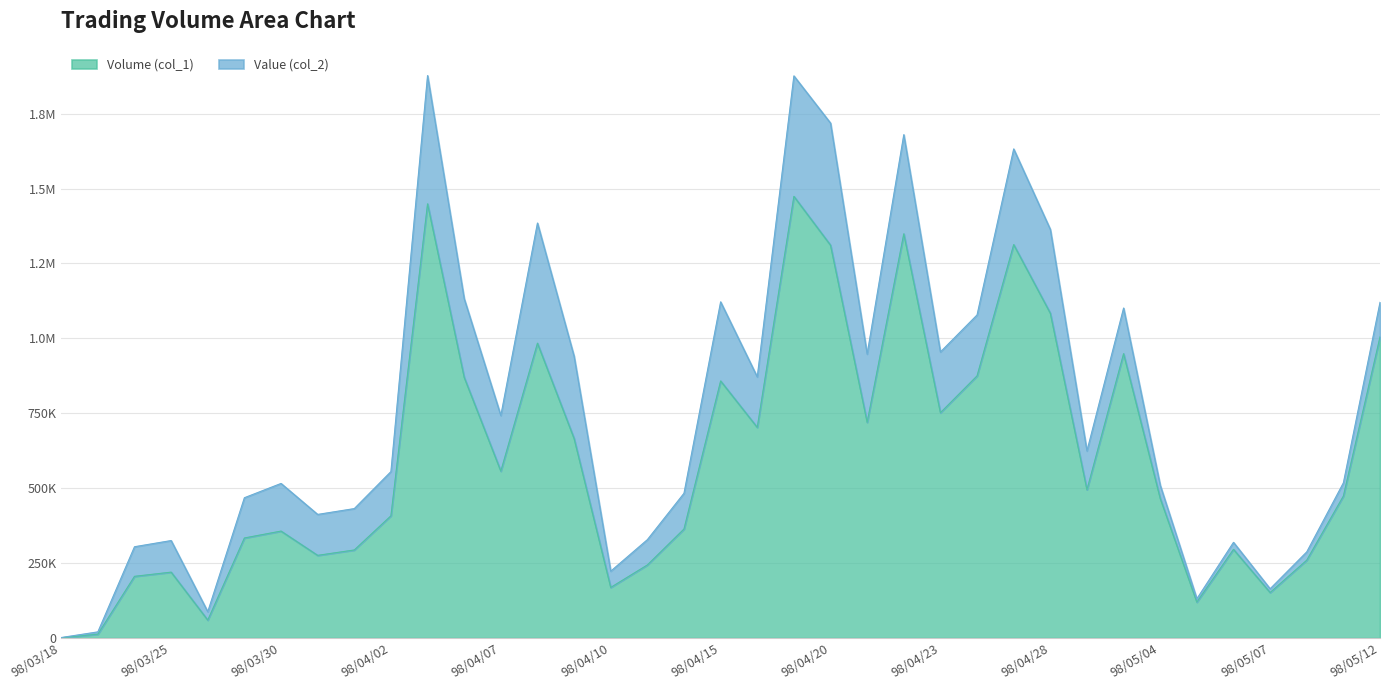

What is the value of the 25th point from the left?

752000